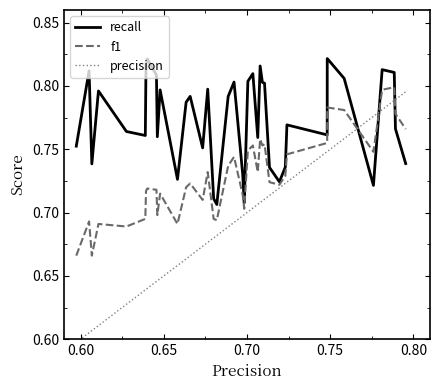

Rank the series by their average value, from lowest to highest.

precision, f1, recall